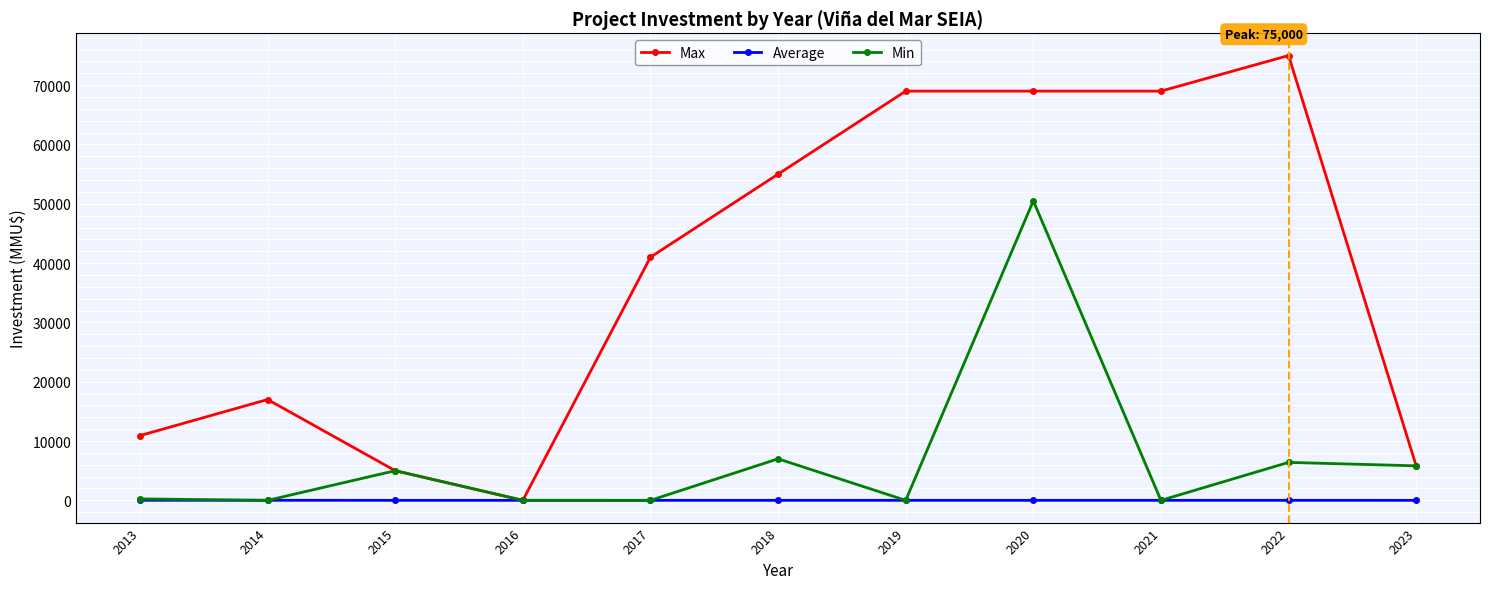

Is the value of Max at 2021 greater than the value of Min at 2022?

Yes